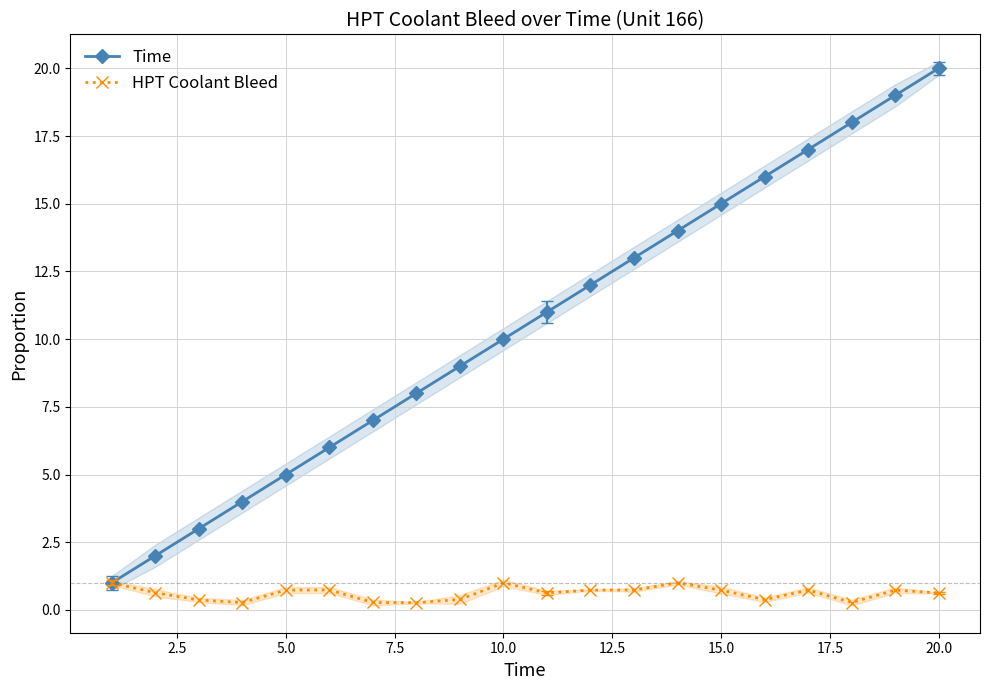

What is the minimum value for Time?

1.0